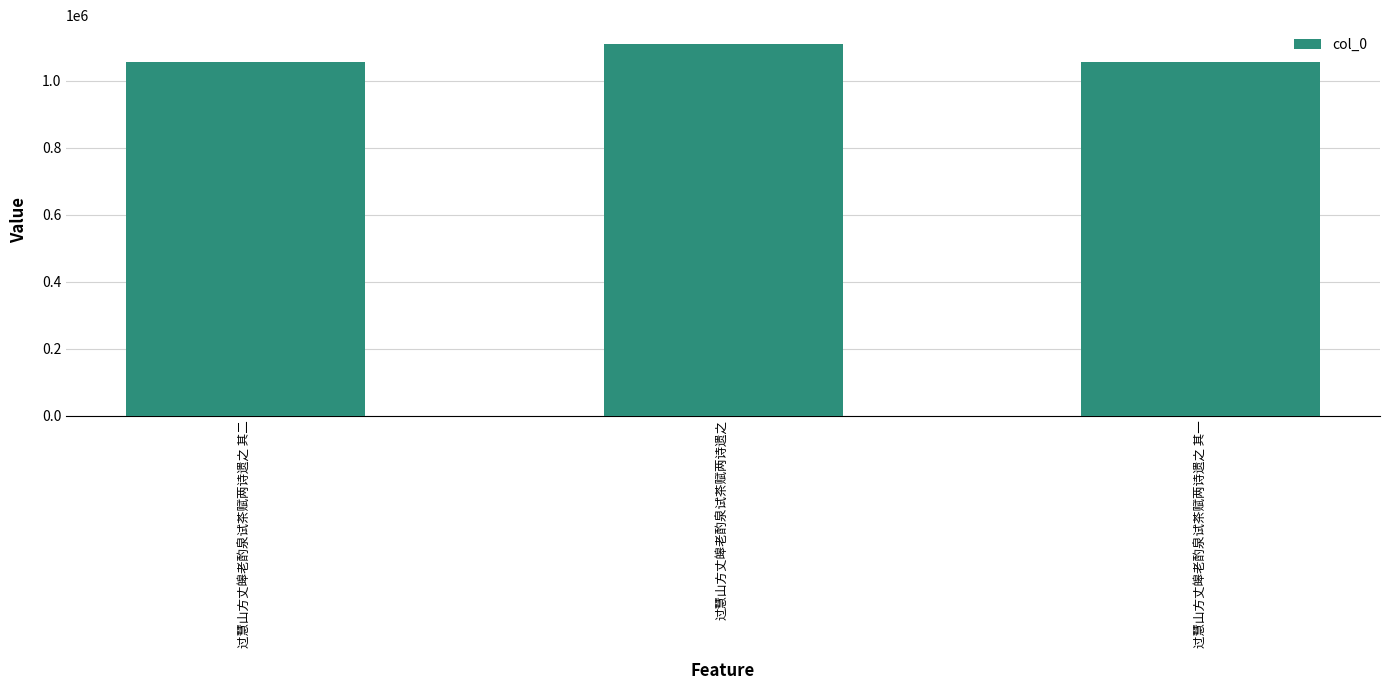

How many categories are shown in the chart?

3